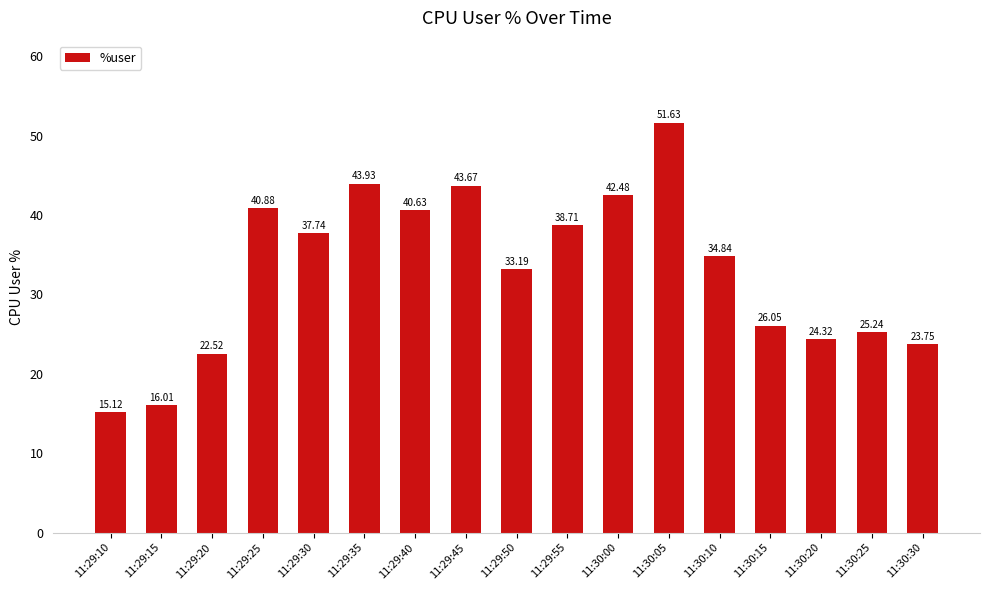

What is the smallest value displayed?

15.1